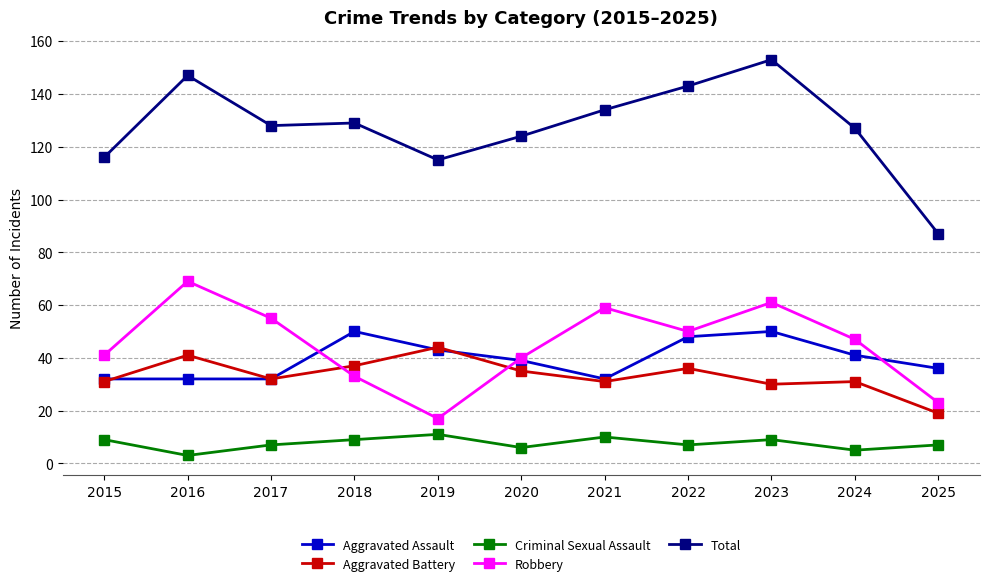

In Robbery, how many points are lower than both neighbors (excluding endpoints)?

2